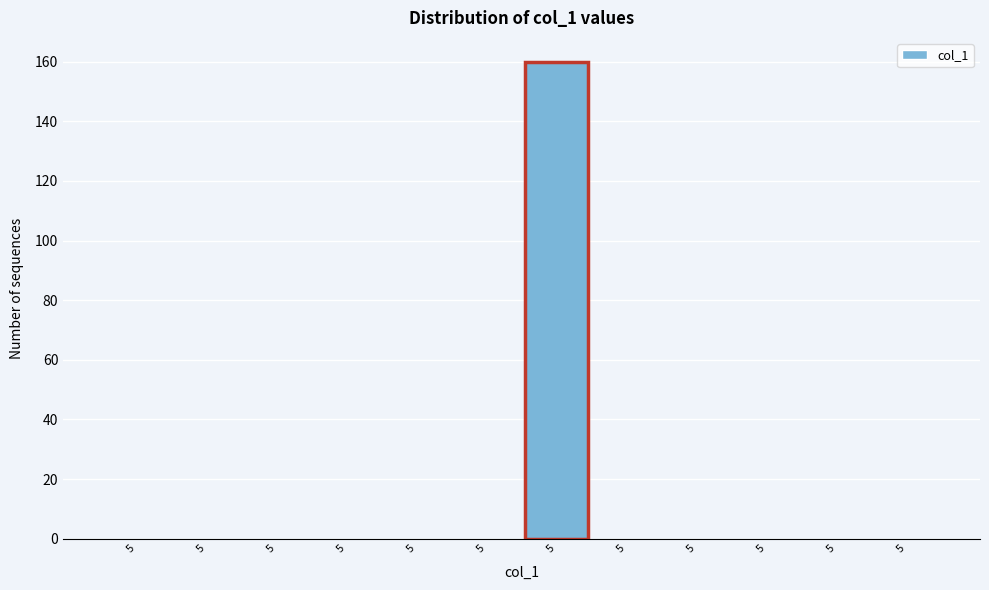

Are the bars horizontal?

No